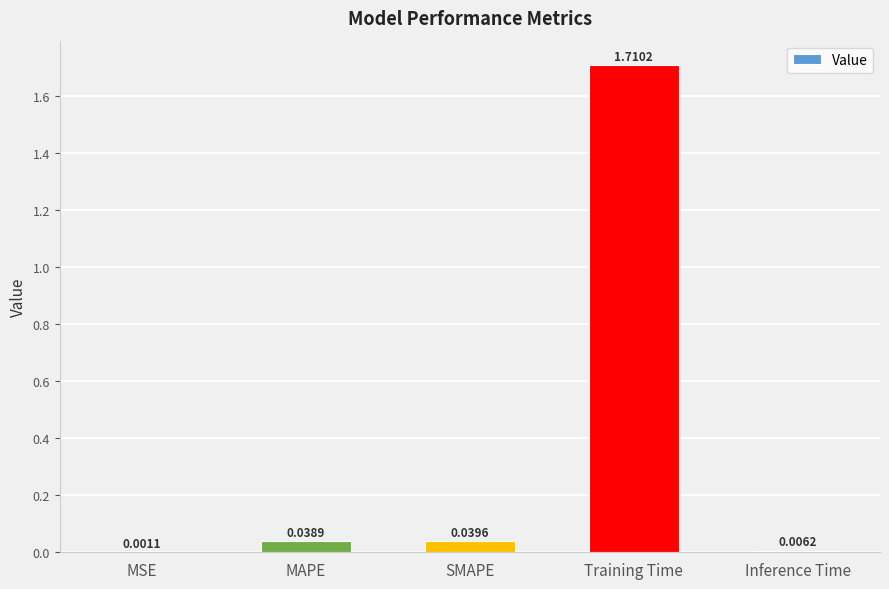

Which has a higher value, SMAPE or MSE?

SMAPE